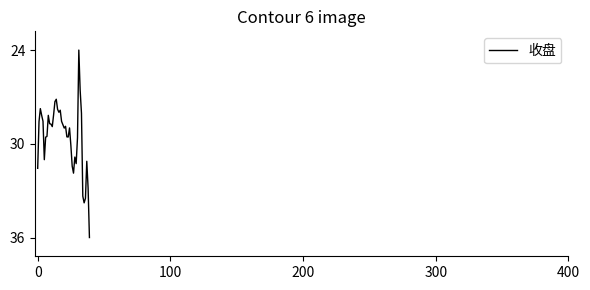

Is this an area chart (filled region under the line)?

No